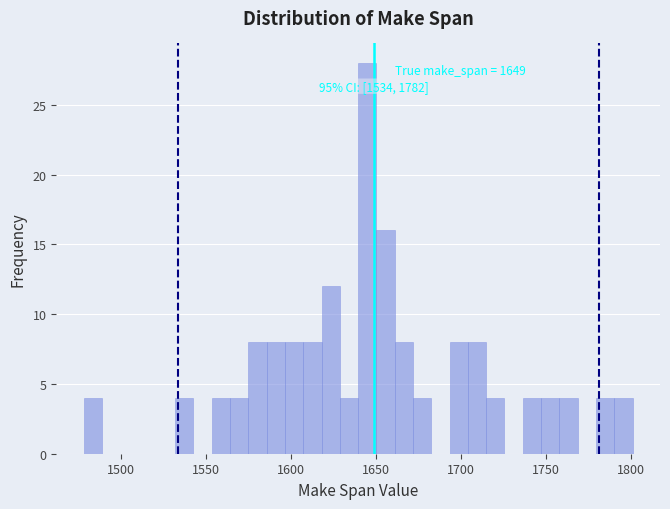

Around what value on the x-axis is the tallest bar? Give the approximate position of its centre, as read against the axis.

1645